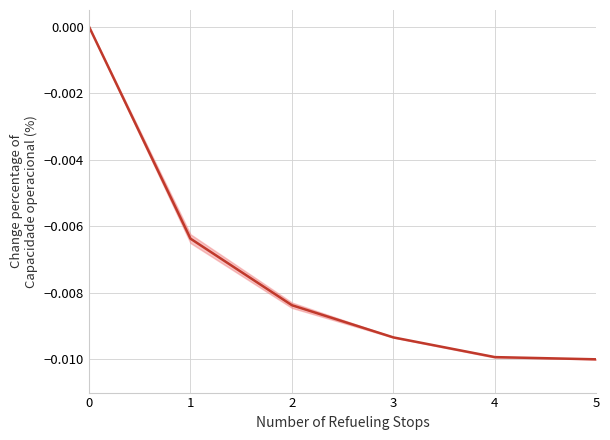

Is it true that the value at 4 is -0.0?

True